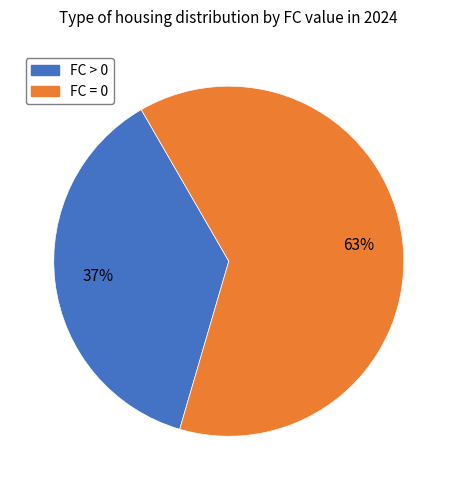

Does any single category account for the majority?

Yes